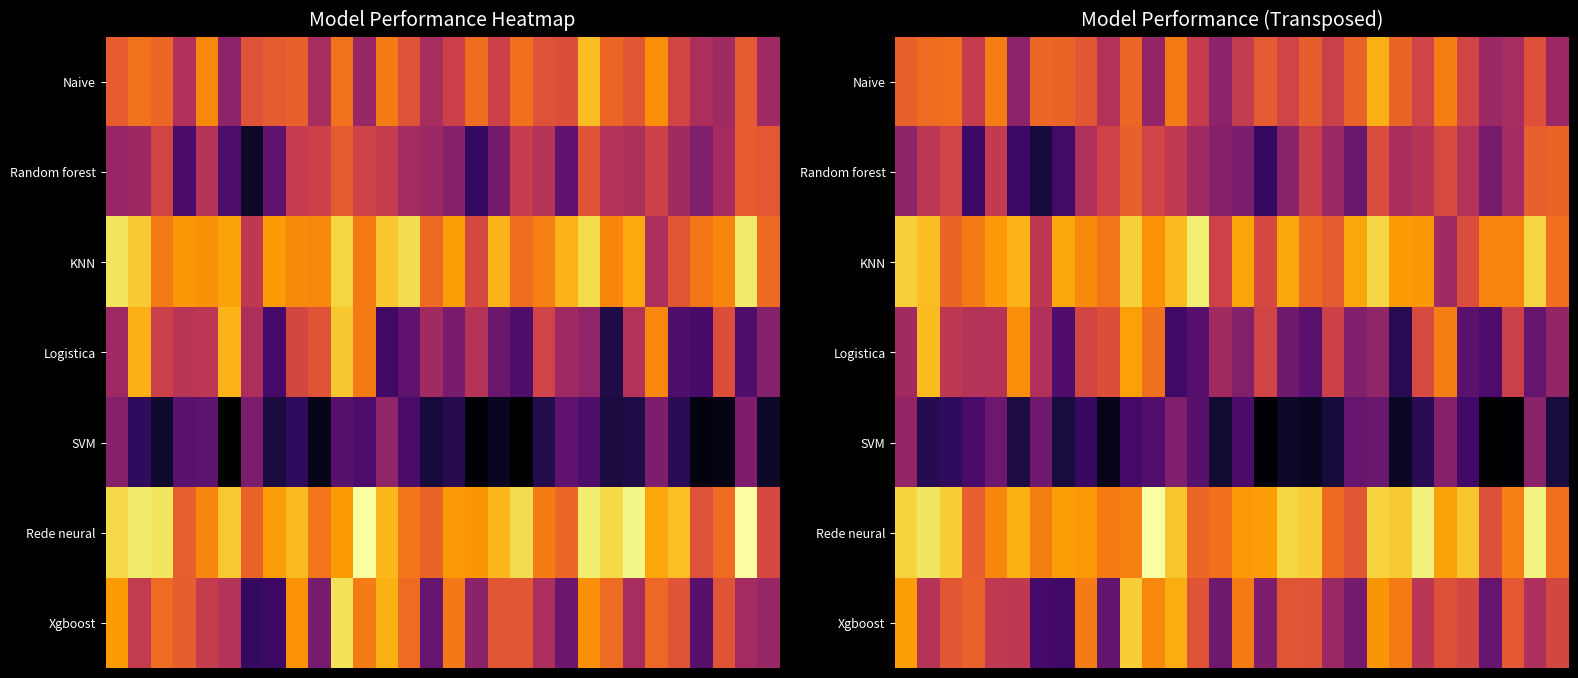

Count the number of categories in the chart.

30